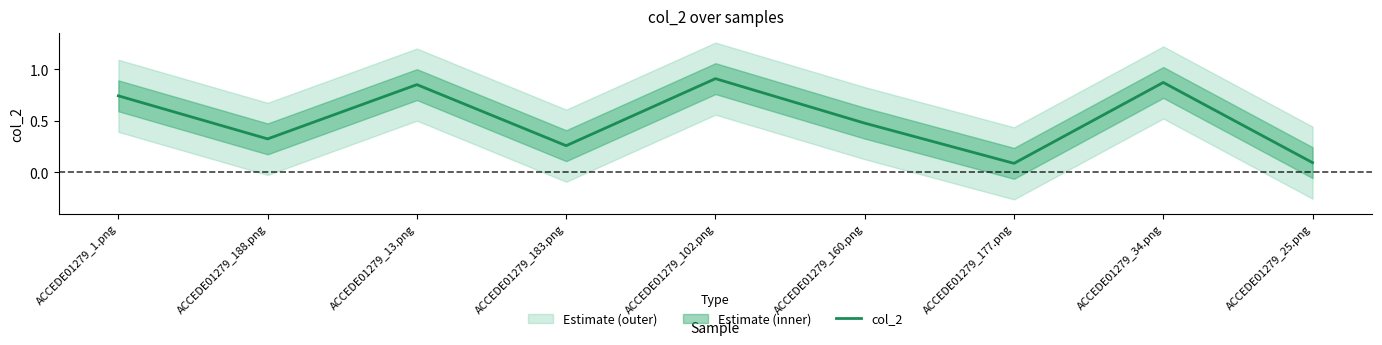

Reading left to right, extract all data points from this chart.

0.7	0.3	0.9	0.3	0.9	0.5	0.1	0.9	0.1